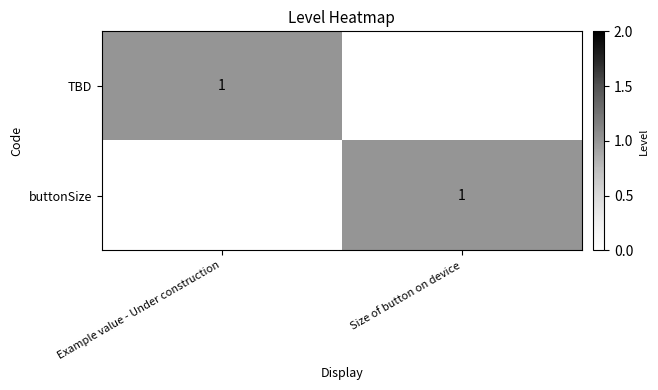

Is it true that buttonSize equals 2 at Size of button on device?

False